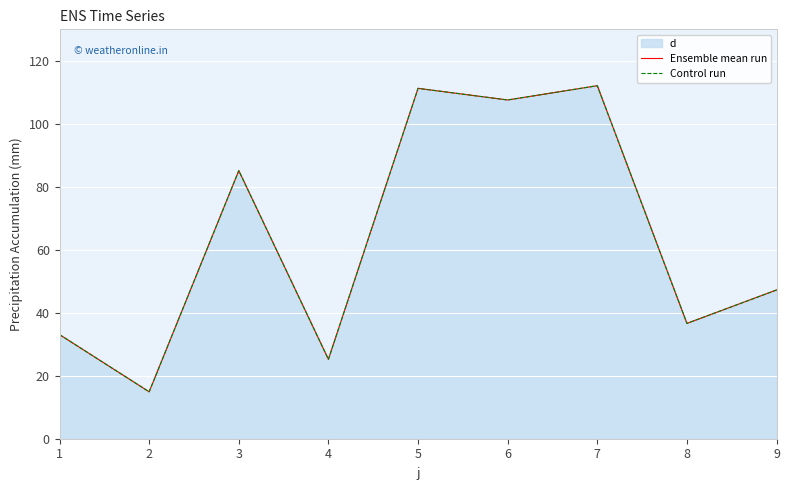

Reading left to right, list all the values displayed in this chart.

Ensemble mean run: 33.1	14.9	85.1	25.2	111.3	107.6	112.1	36.6	47.2
Control run: 33.1	14.9	85.1	25.2	111.3	107.6	112.1	36.6	47.2